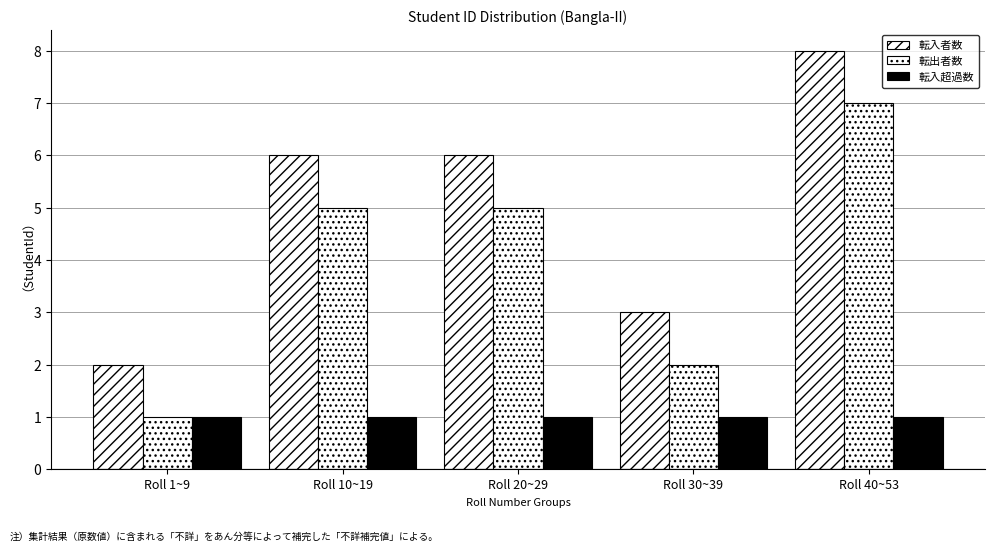

Does the chart contain stacked bars?

No